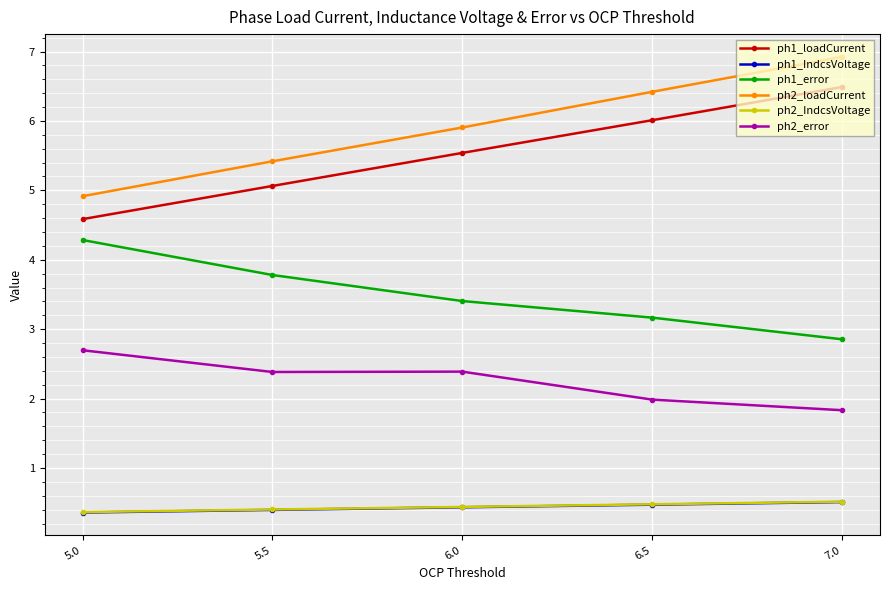

What is the total value across all series at 5.0?

17.2